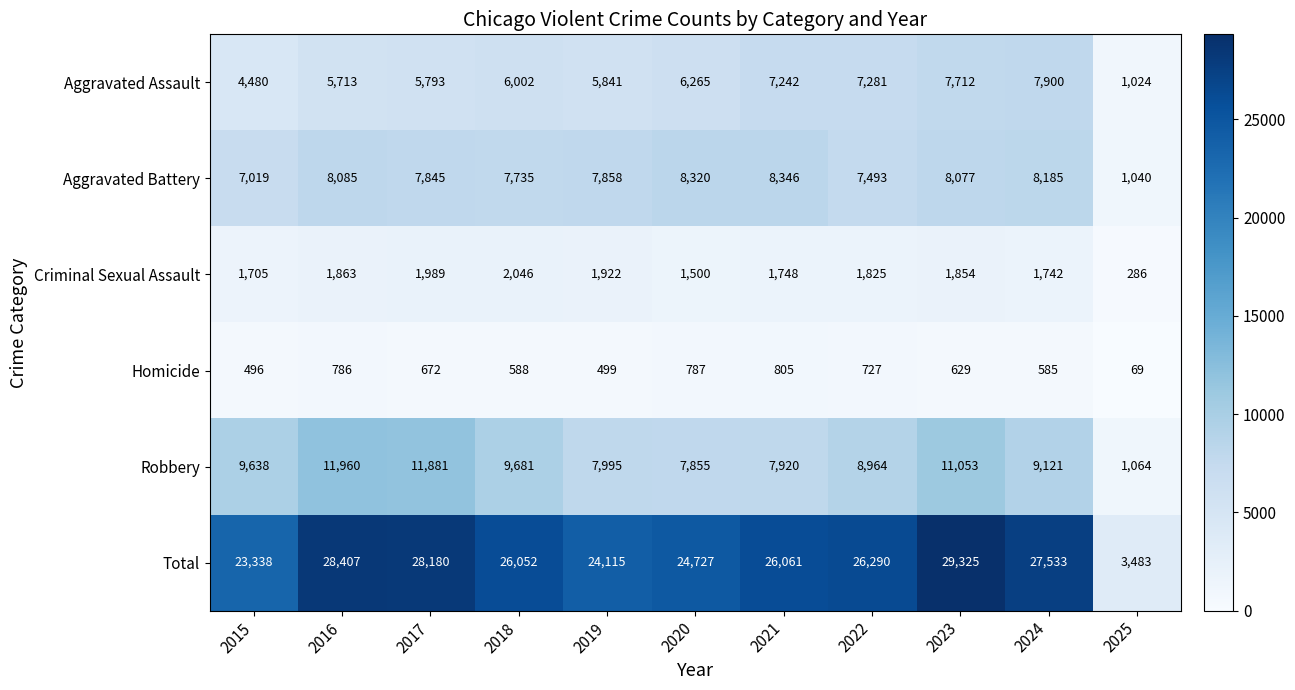

Which series has the largest total across all categories?

Total